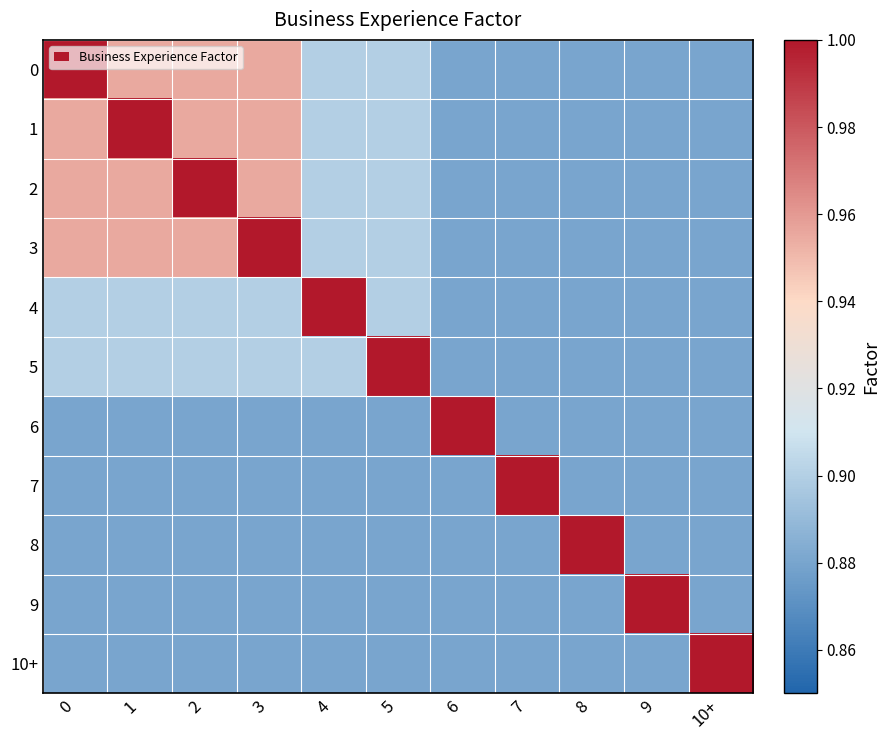

Reading left to right, extract all data points from this chart.

0: 0=1.0	1=1.0	2=1.0	3=1.0	4=0.9	5=0.9	6=0.9	7=0.9	8=0.9	9=0.9	10+=0.9
1: 0=1.0	1=1.0	2=1.0	3=1.0	4=0.9	5=0.9	6=0.9	7=0.9	8=0.9	9=0.9	10+=0.9
2: 0=1.0	1=1.0	2=1.0	3=1.0	4=0.9	5=0.9	6=0.9	7=0.9	8=0.9	9=0.9	10+=0.9
3: 0=1.0	1=1.0	2=1.0	3=1.0	4=0.9	5=0.9	6=0.9	7=0.9	8=0.9	9=0.9	10+=0.9
4: 0=0.9	1=0.9	2=0.9	3=0.9	4=1.0	5=0.9	6=0.9	7=0.9	8=0.9	9=0.9	10+=0.9
5: 0=0.9	1=0.9	2=0.9	3=0.9	4=0.9	5=1.0	6=0.9	7=0.9	8=0.9	9=0.9	10+=0.9
6: 0=0.9	1=0.9	2=0.9	3=0.9	4=0.9	5=0.9	6=1.0	7=0.9	8=0.9	9=0.9	10+=0.9
7: 0=0.9	1=0.9	2=0.9	3=0.9	4=0.9	5=0.9	6=0.9	7=1.0	8=0.9	9=0.9	10+=0.9
8: 0=0.9	1=0.9	2=0.9	3=0.9	4=0.9	5=0.9	6=0.9	7=0.9	8=1.0	9=0.9	10+=0.9
9: 0=0.9	1=0.9	2=0.9	3=0.9	4=0.9	5=0.9	6=0.9	7=0.9	8=0.9	9=1.0	10+=0.9
10+: 0=0.9	1=0.9	2=0.9	3=0.9	4=0.9	5=0.9	6=0.9	7=0.9	8=0.9	9=0.9	10+=1.0